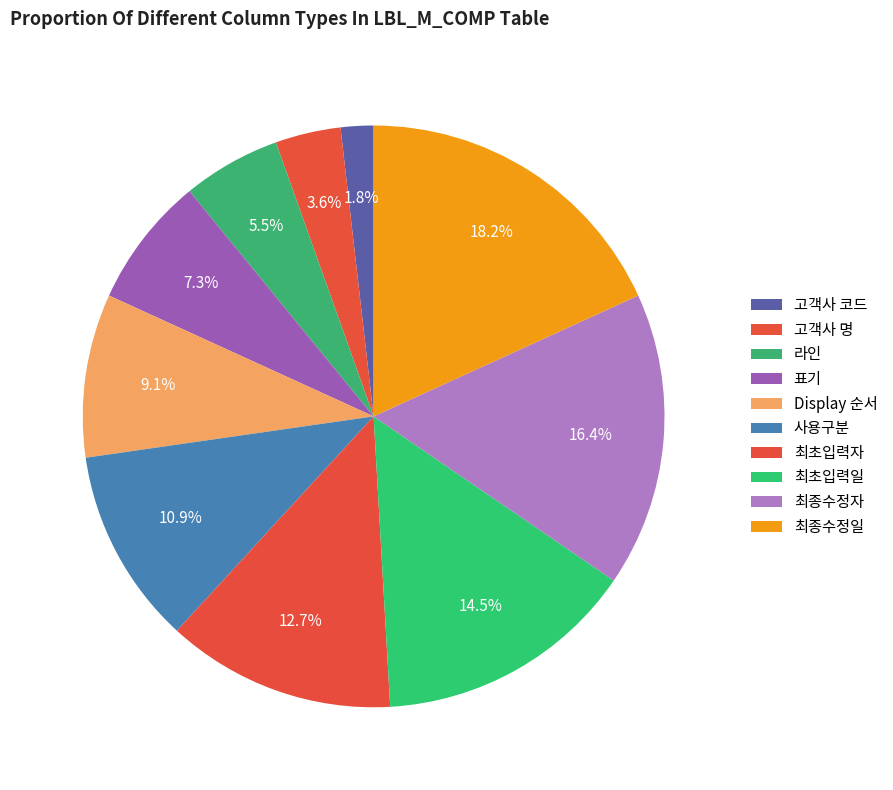

How many segments does this pie chart have?

10